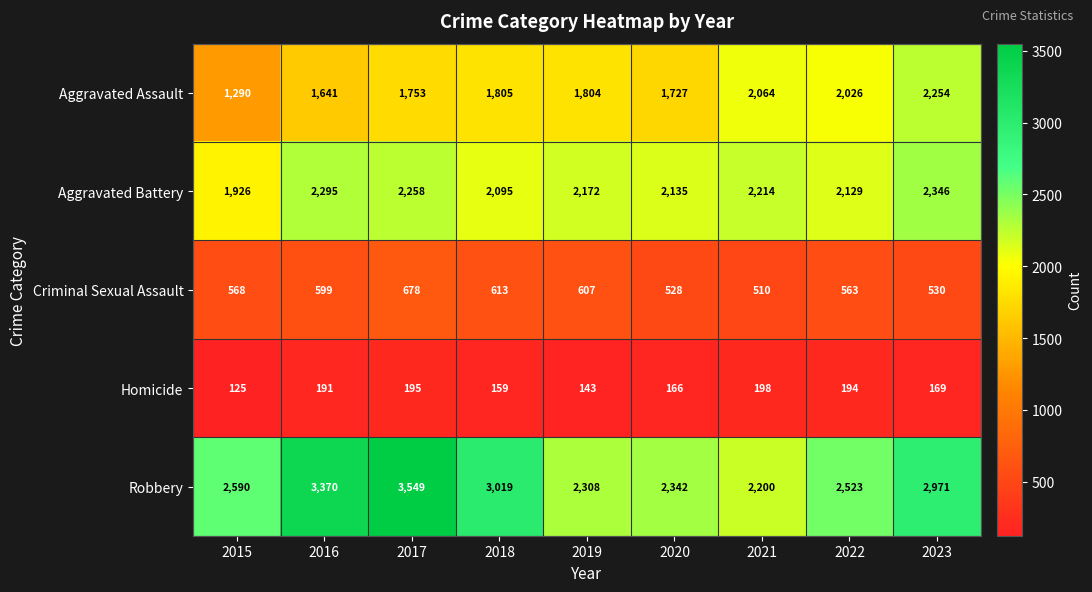

Count the number of categories in the chart.

9